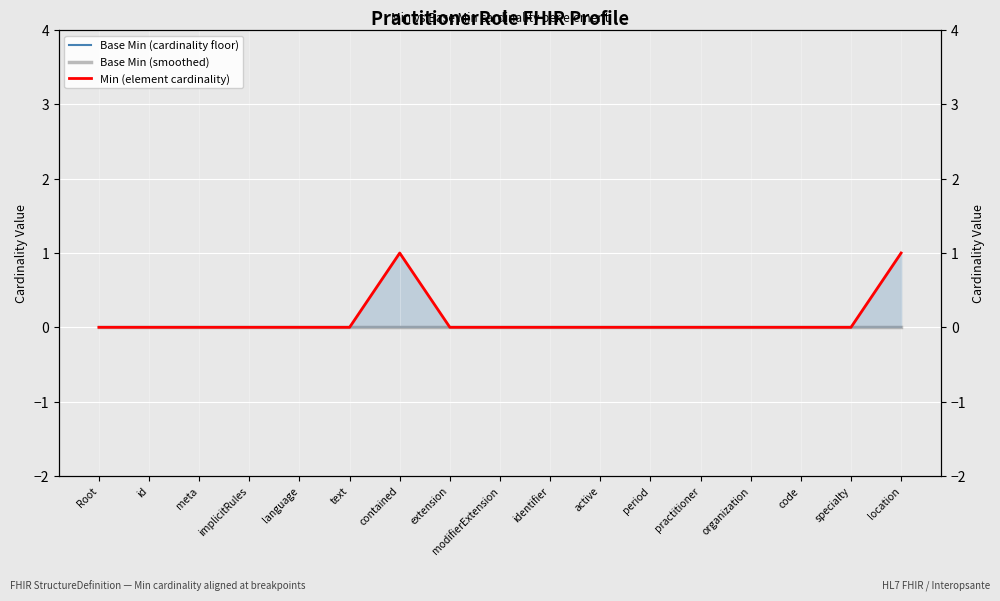

What is the label of the 5th point from the left?

language